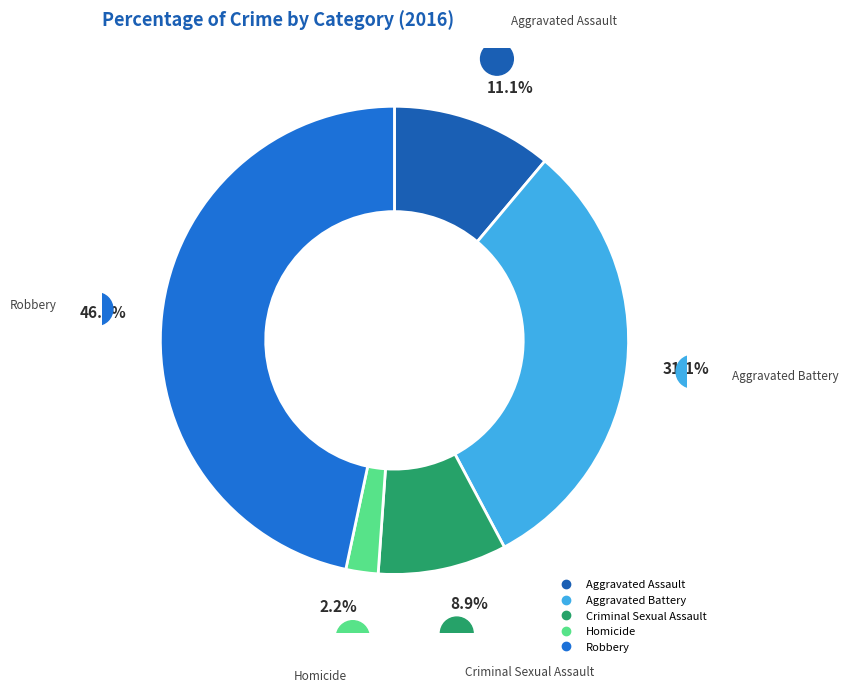

The Homicide slice represents 2% of the pie. True or false?

True